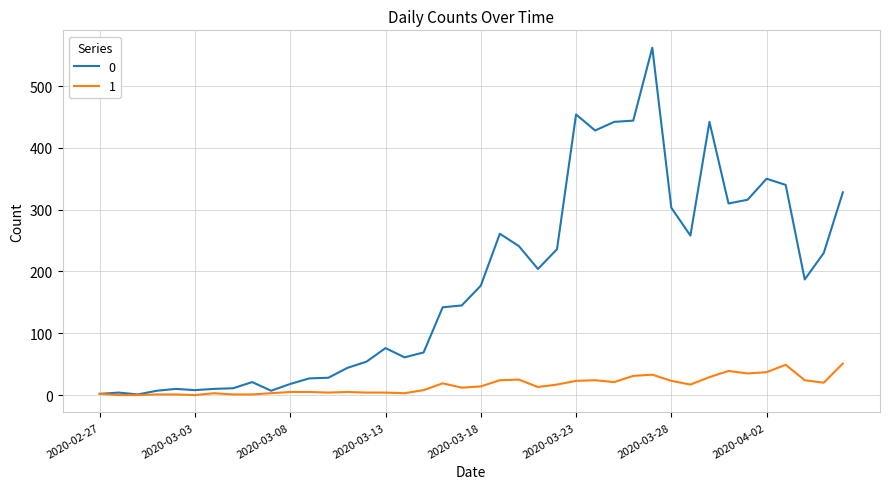

What is the average value of the 0 series?

181